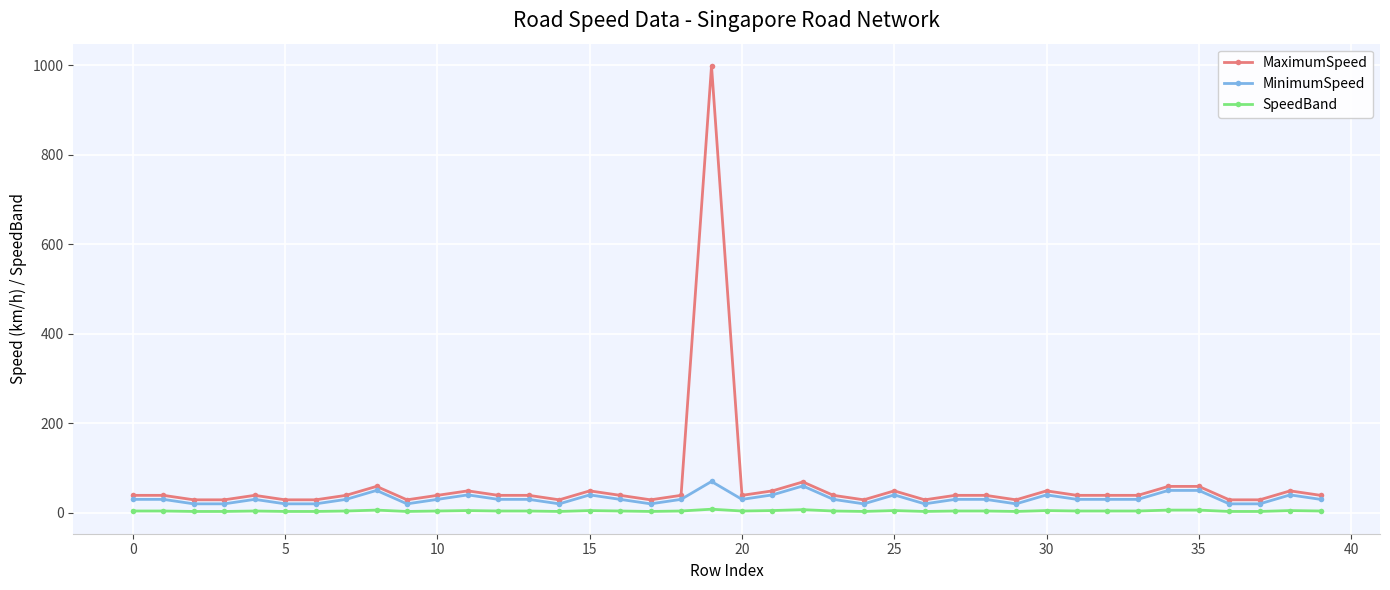

What is the smallest value displayed?

3